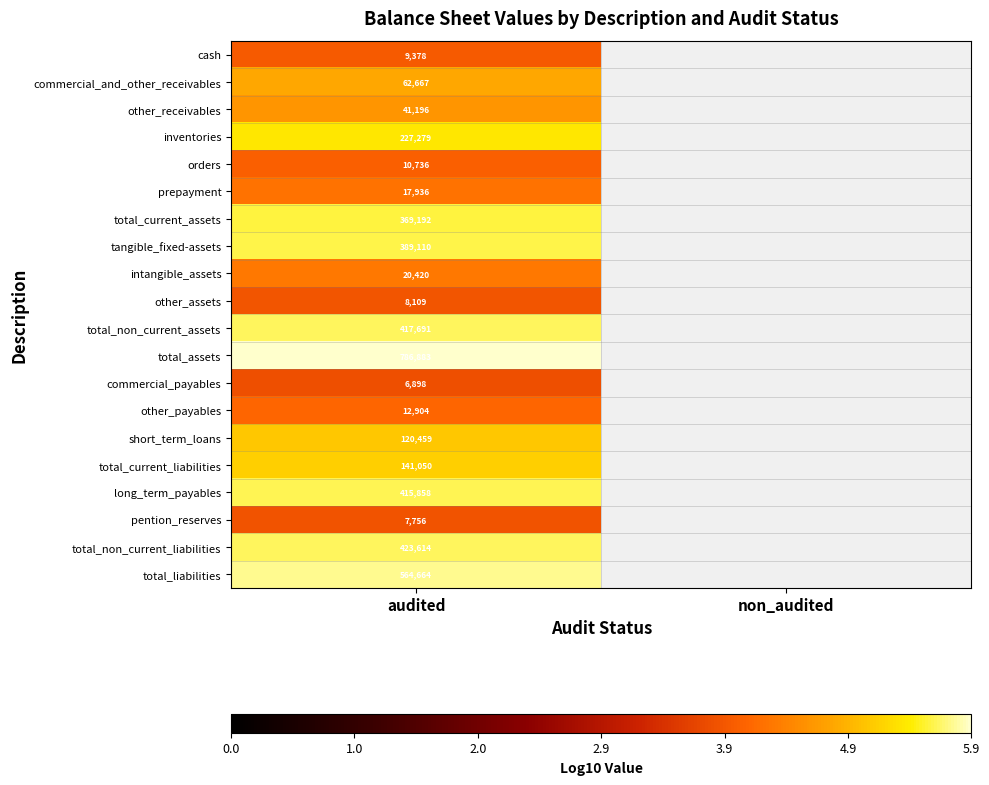

At audited, list the series in order from smallest to largest.

commercial_payables, pention_reserves, other_assets, cash, orders, other_payables, prepayment, intangible_assets, other_receivables, commercial_and_other_receivables, short_term_loans, total_current_liabilities, inventories, total_current_assets, tangible_fixed-assets, long_term_payables, total_non_current_assets, total_non_current_liabilities, total_liabilities, total_assets